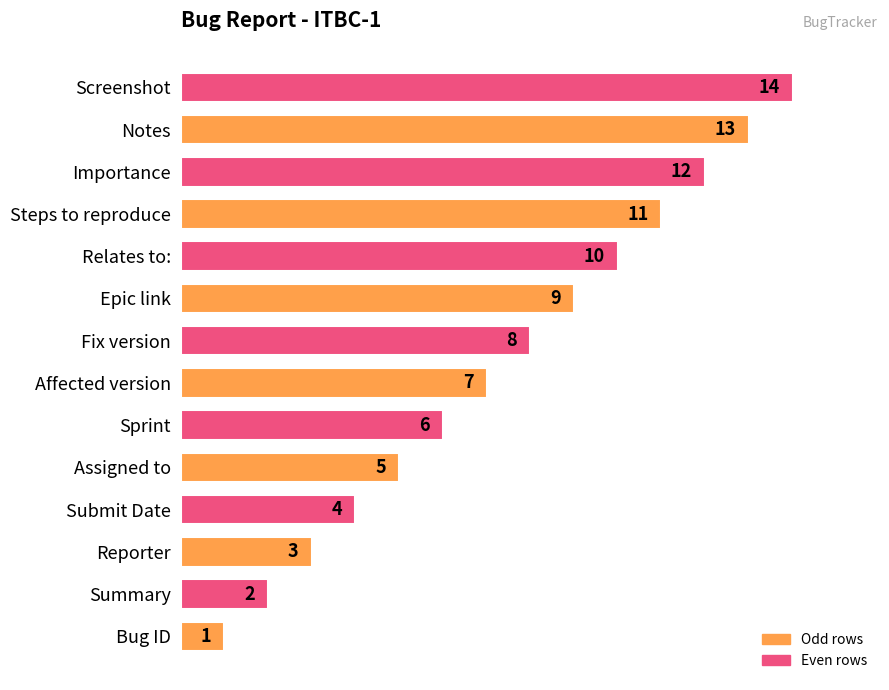

True or false: the data shows 6 at Sprint.

True